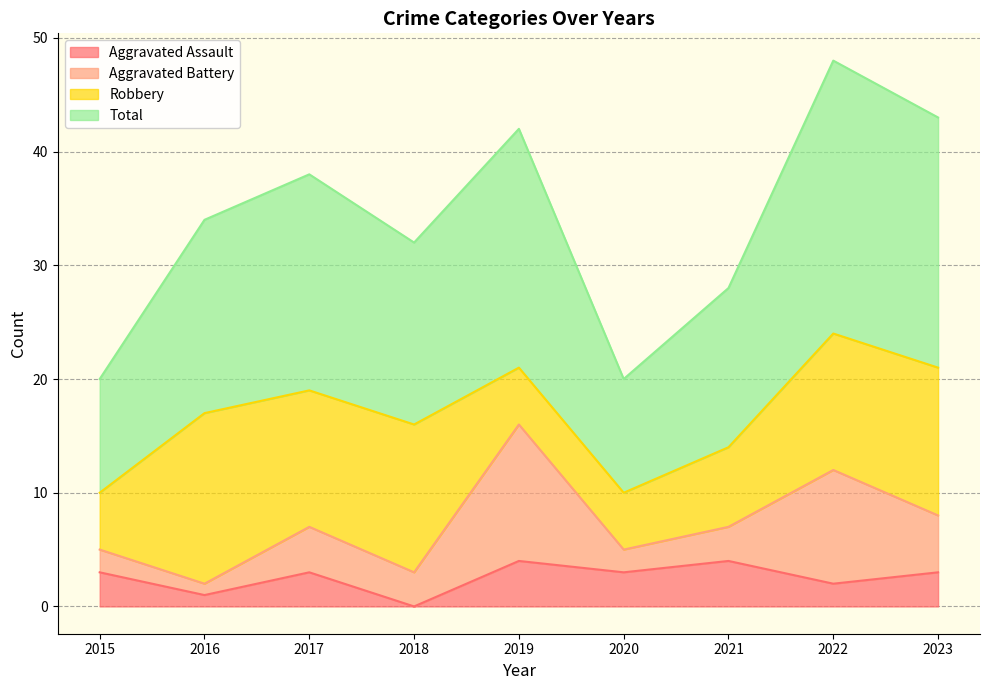

How many lines are shown in the chart?

4